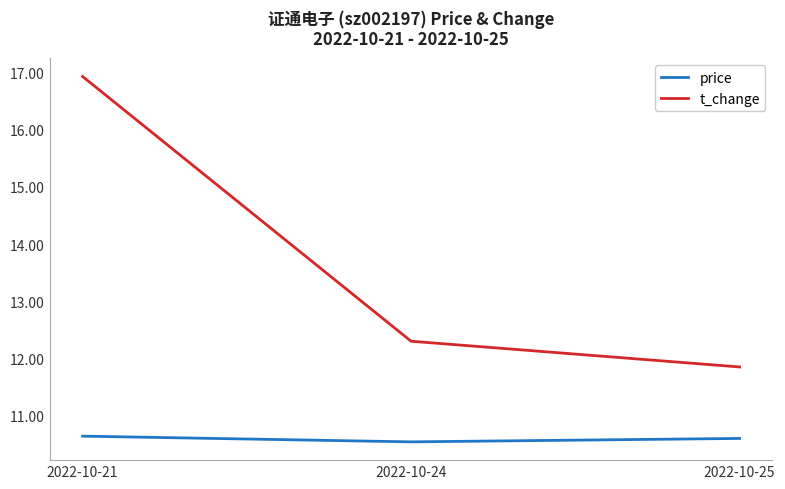

At how many categories does at least one series exceed 13?

1